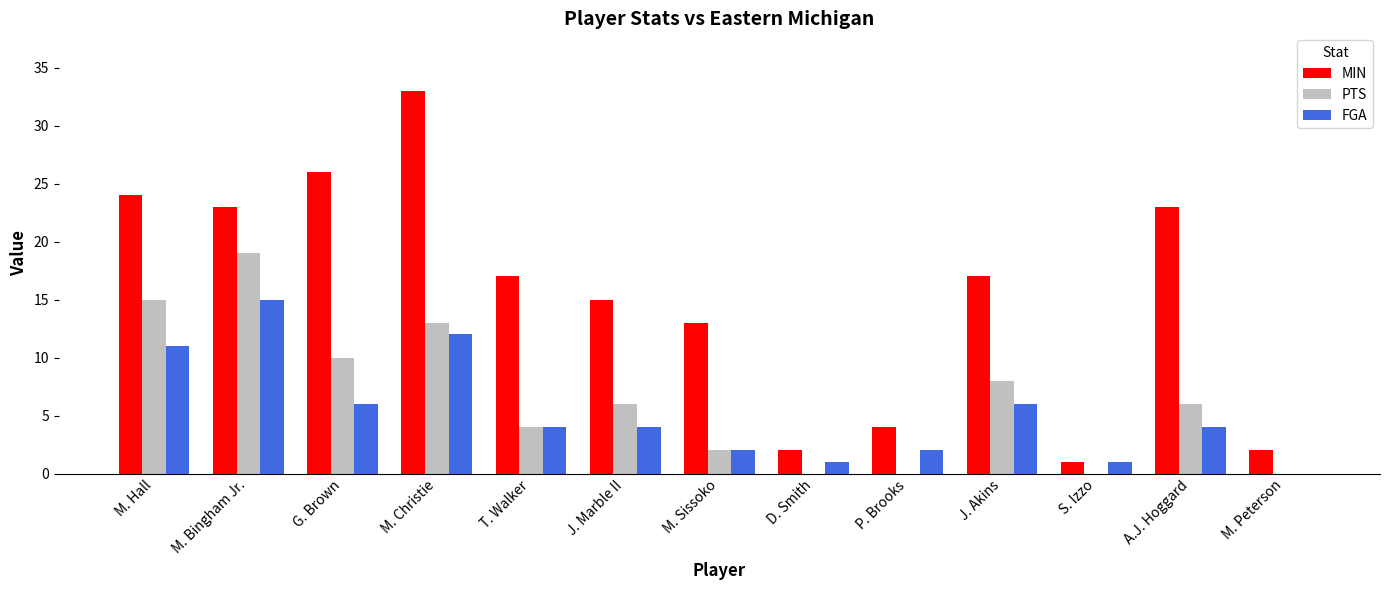

How many groups of bars are there?

13